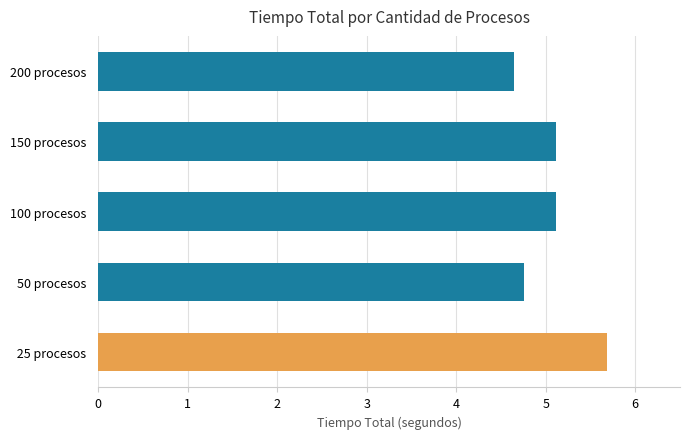

What is the difference between the second highest and minimum values?

0.5